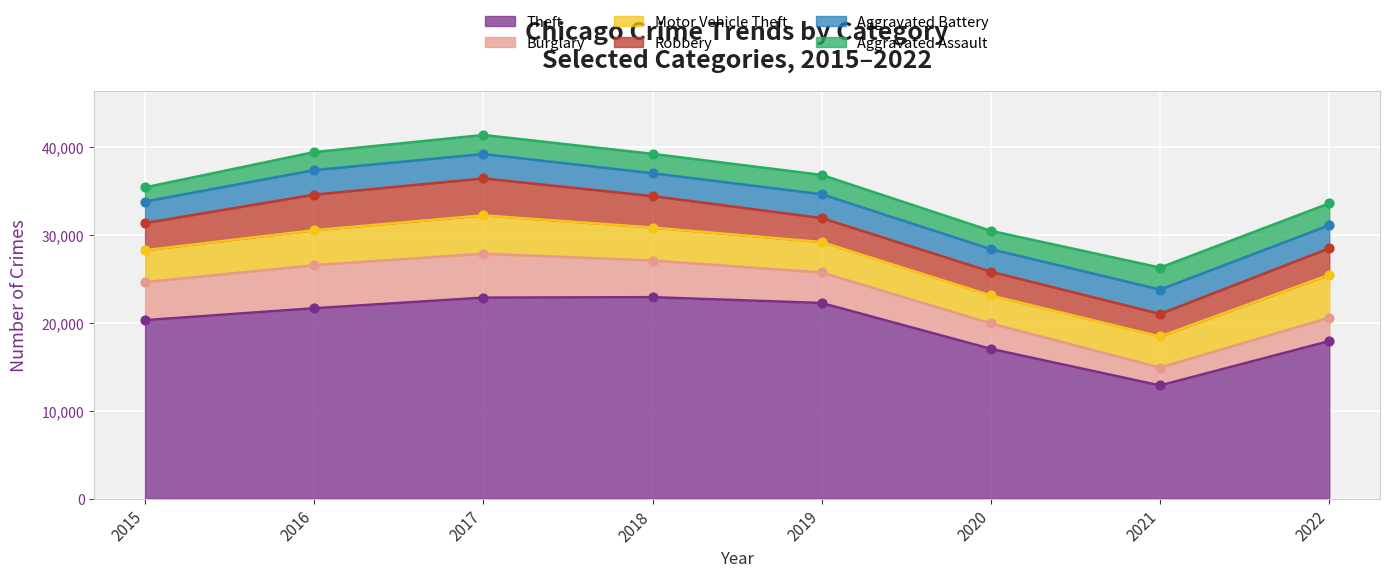

What are all the series names shown in the legend?

Theft, Burglary, Motor Vehicle Theft, Robbery, Aggravated Battery, Aggravated Assault